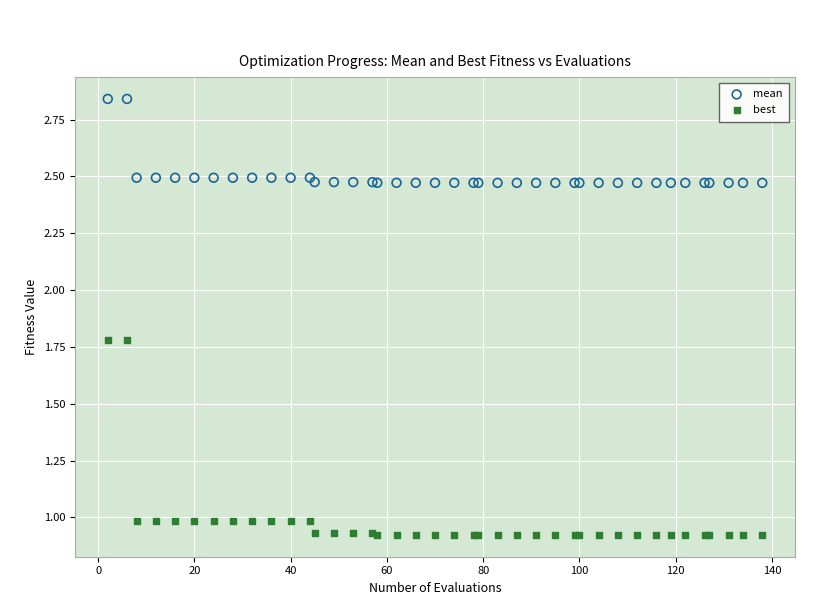

What is the X range (max minus min) for the scatter plot?

136.0